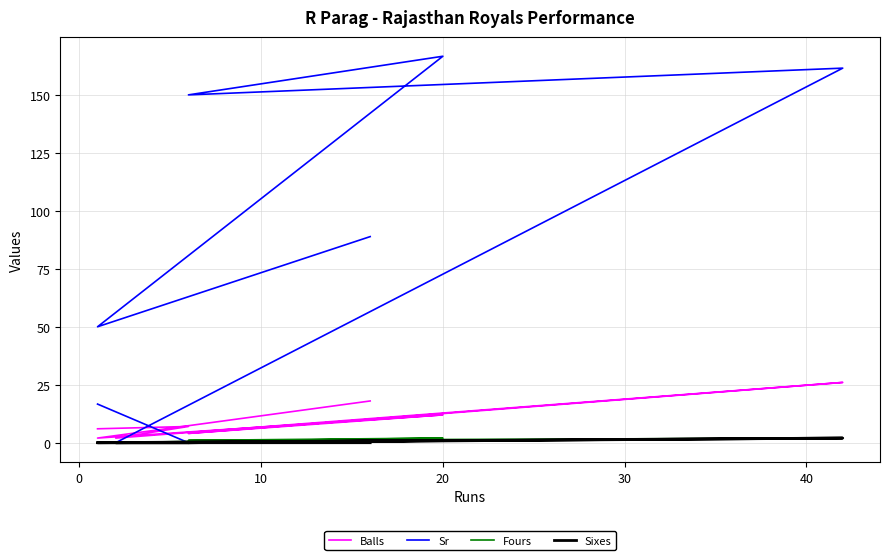

What are all the series names shown in the legend?

Balls, Sr, Fours, Sixes